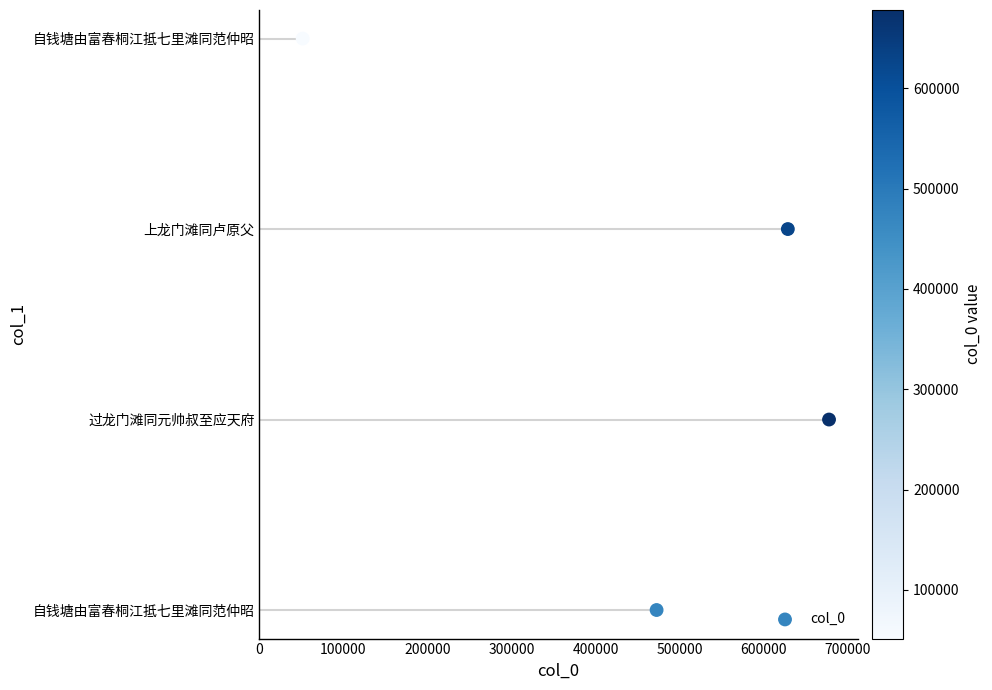

What is the change in value from 0 to 100000?

+1